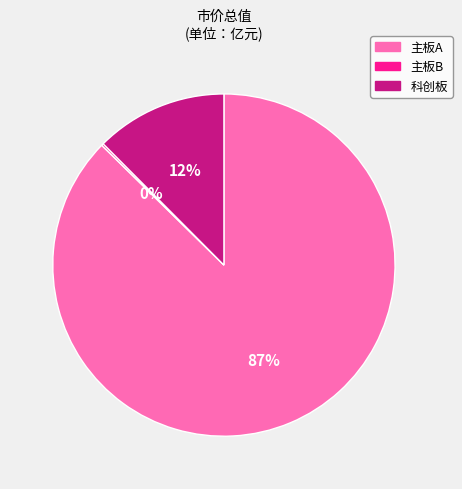

To the nearest percent, what is the average slice percentage?

33%